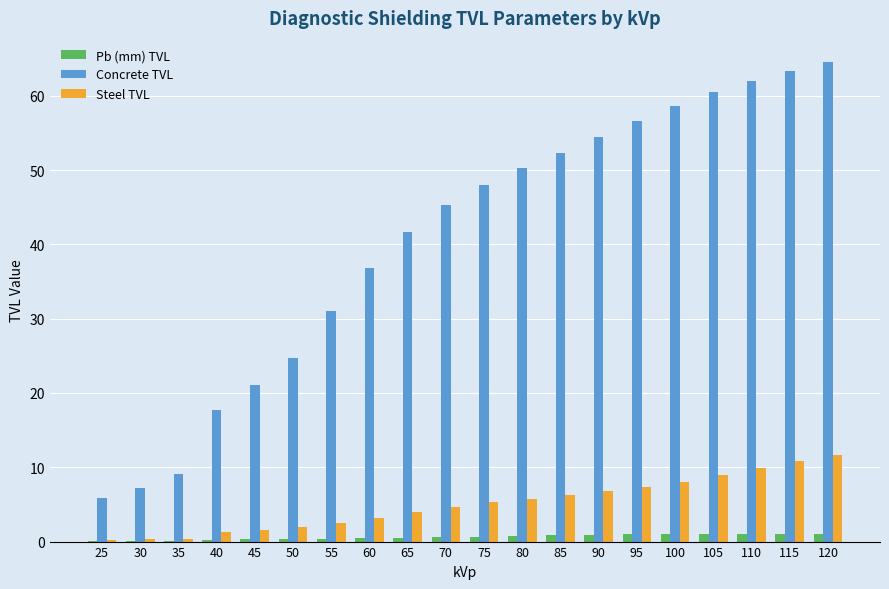

Which series changed the most between 65 and 90?

Concrete TVL